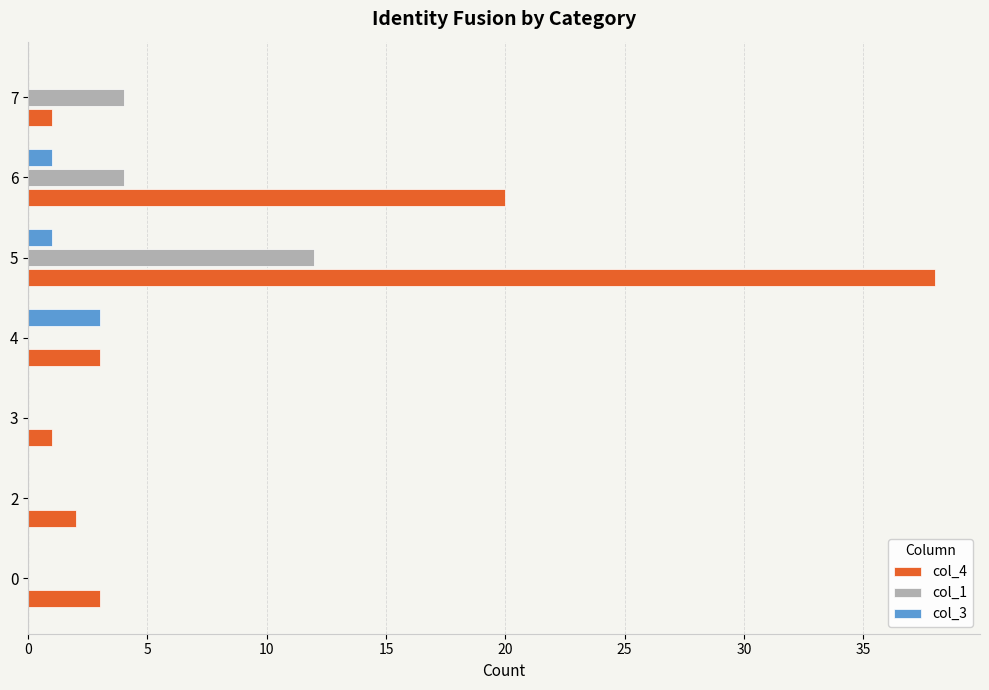

Between 4 and 6, which series saw the biggest shift?

col_4